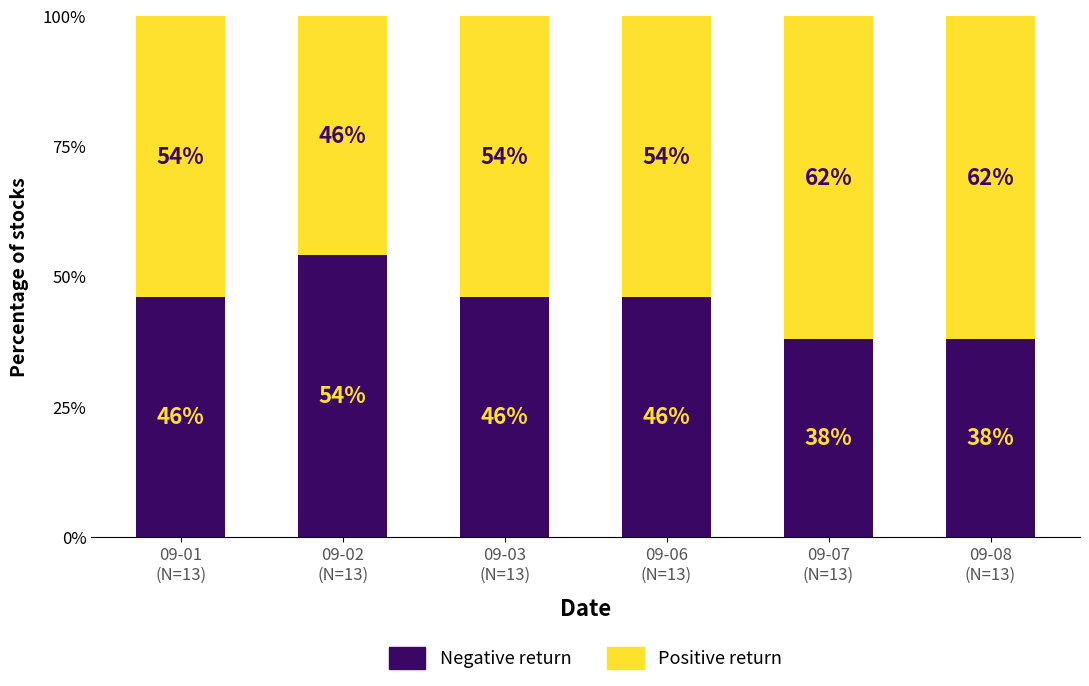

What is the difference between the maximum and minimum values in the Negative return series?

16